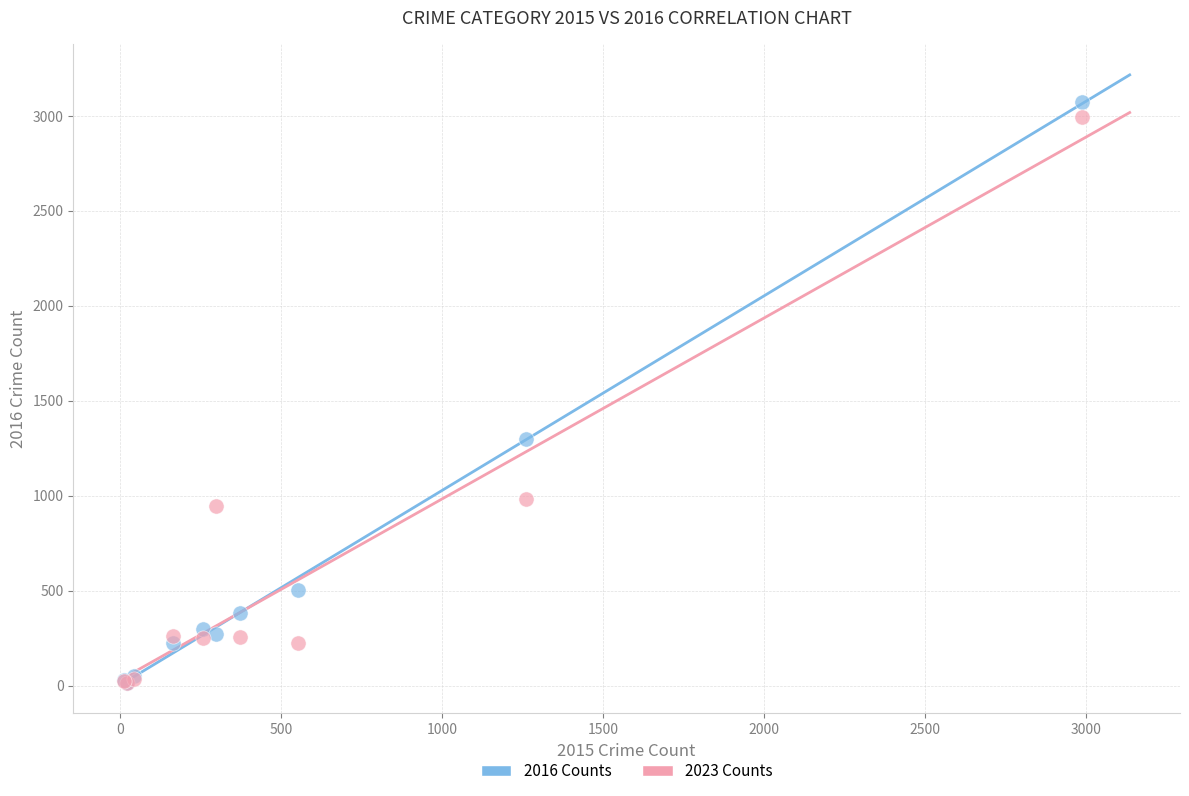

Which series reaches the maximum Y coordinate?

2016 Counts